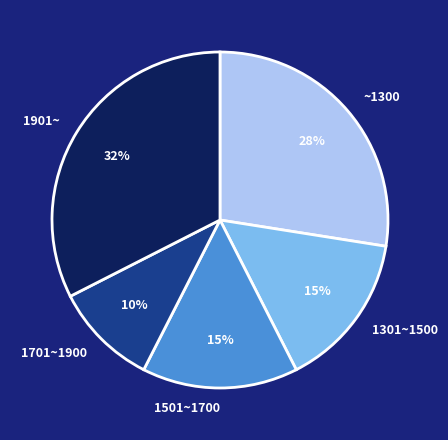

Which category has the biggest portion of the pie?

1901~